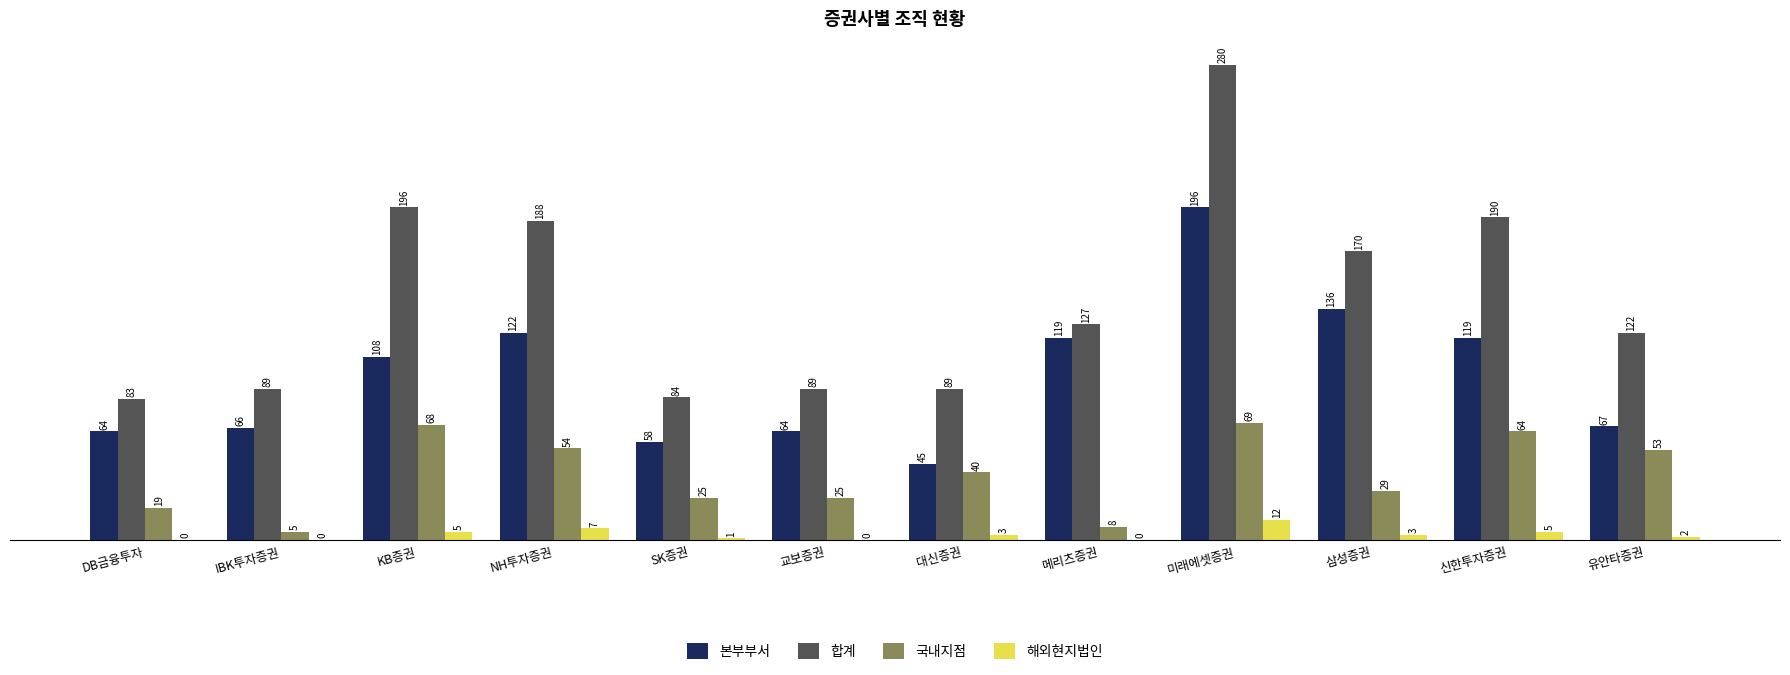

Is the value of 합계 at 유안타증권 greater than the value of 국내지점 at 신한투자증권?

Yes